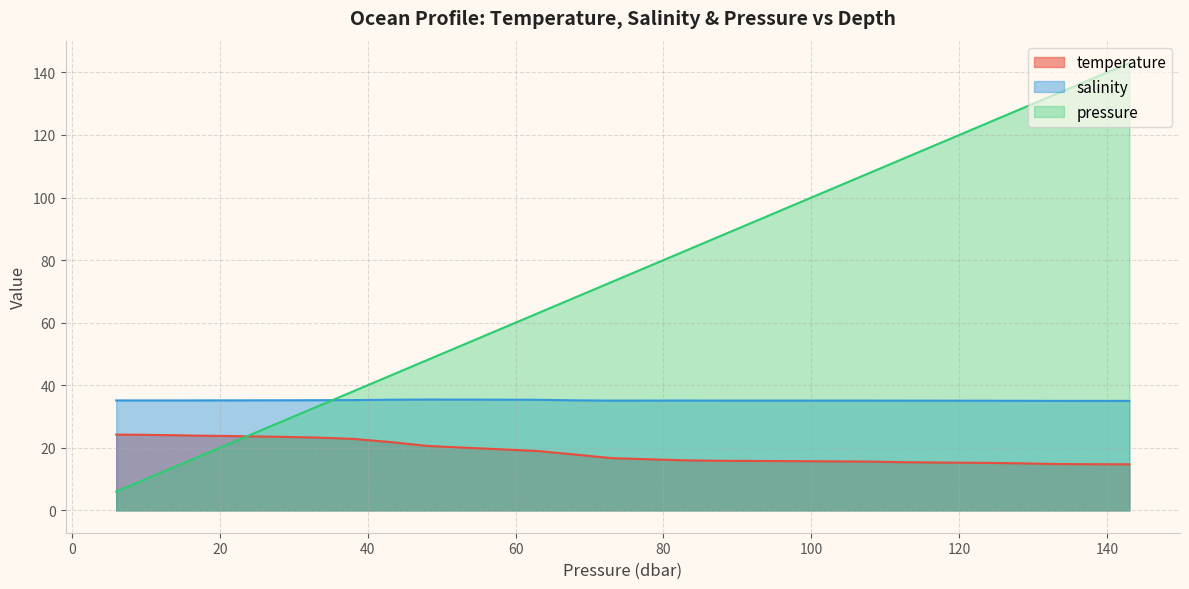

List the series in order of their overall mean, highest first.

pressure, salinity, temperature